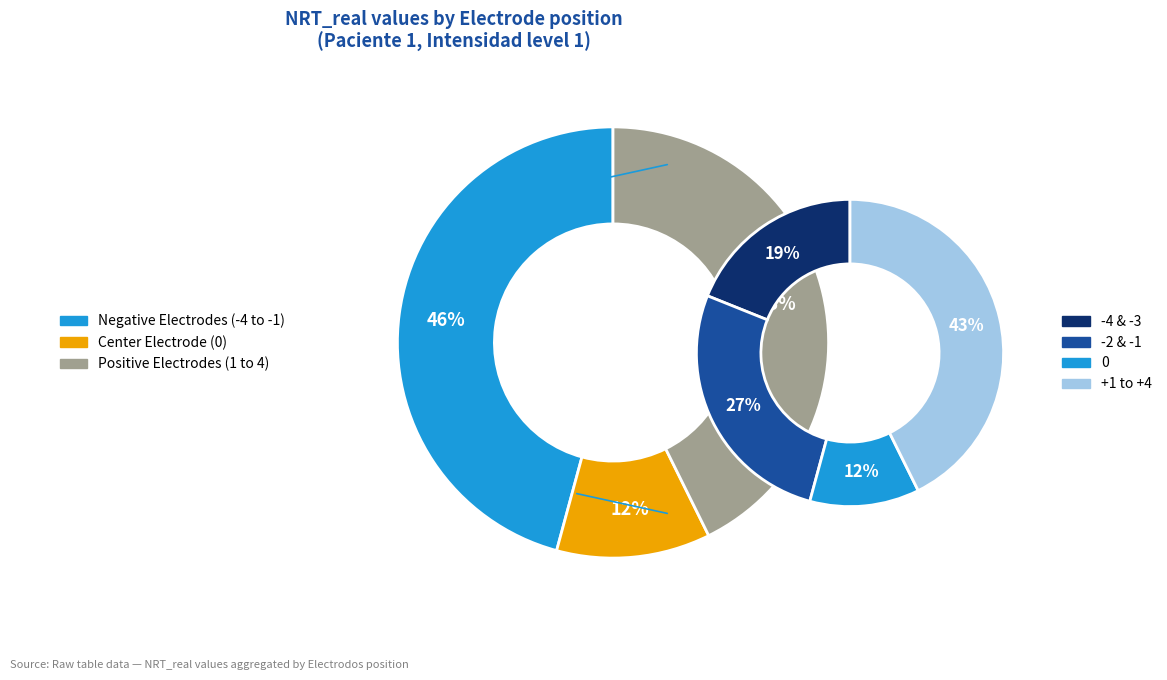

True or false: 2 accounts for 14% of the total.

True